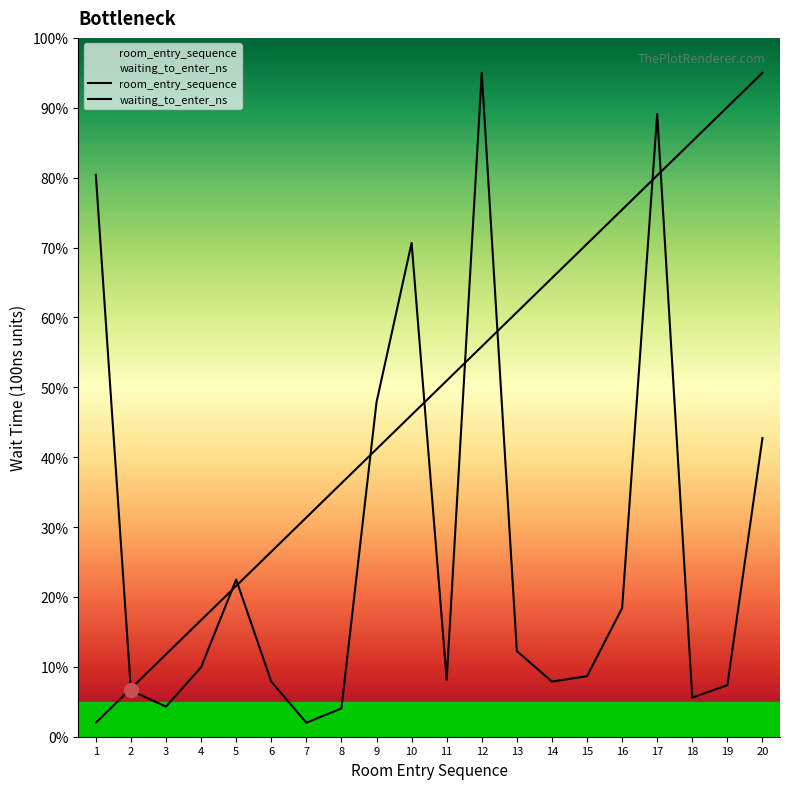

What is the spread (max minus min) of values at 17?

8.8